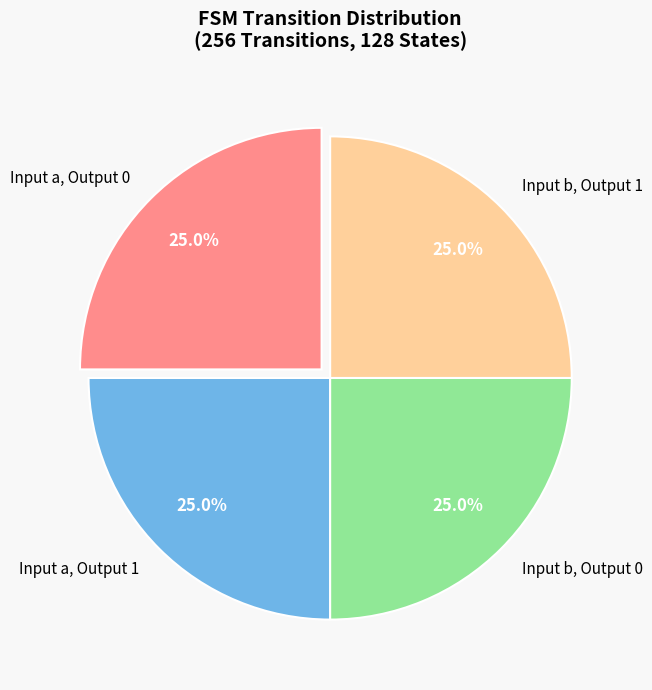

Approximately how many times larger is the value at Input a, Output 1 compared to Input b, Output 0?

1.0